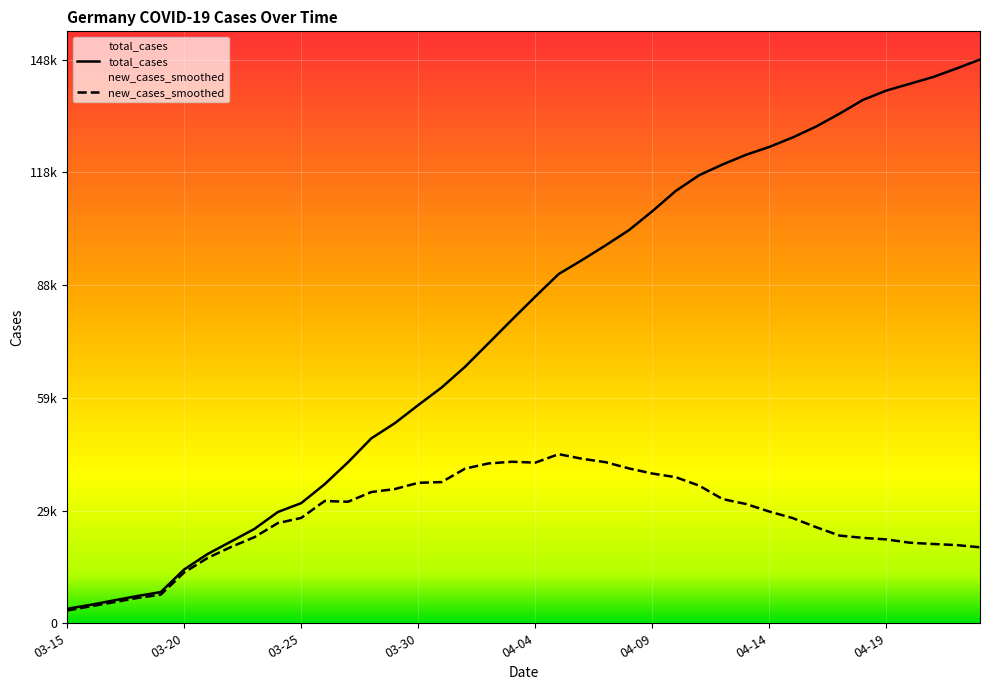

Rank the categories by total_cases value from highest to lowest.

2020-04-23, 2020-04-22, 2020-04-21, 2020-04-20, 2020-04-19, 2020-04-18, 2020-04-17, 2020-04-16, 2020-04-15, 2020-04-14, 2020-04-13, 2020-04-12, 2020-04-11, 2020-04-10, 2020-04-09, 2020-04-08, 2020-04-07, 2020-04-06, 2020-04-05, 2020-04-04, 2020-04-03, 2020-04-02, 2020-04-01, 2020-03-31, 2020-03-30, 2020-03-29, 2020-03-28, 2020-03-27, 2020-03-26, 2020-03-25, 2020-03-24, 2020-03-23, 2020-03-22, 2020-03-21, 2020-03-20, 2020-03-19, 2020-03-18, 2020-03-17, 2020-03-16, 2020-03-15